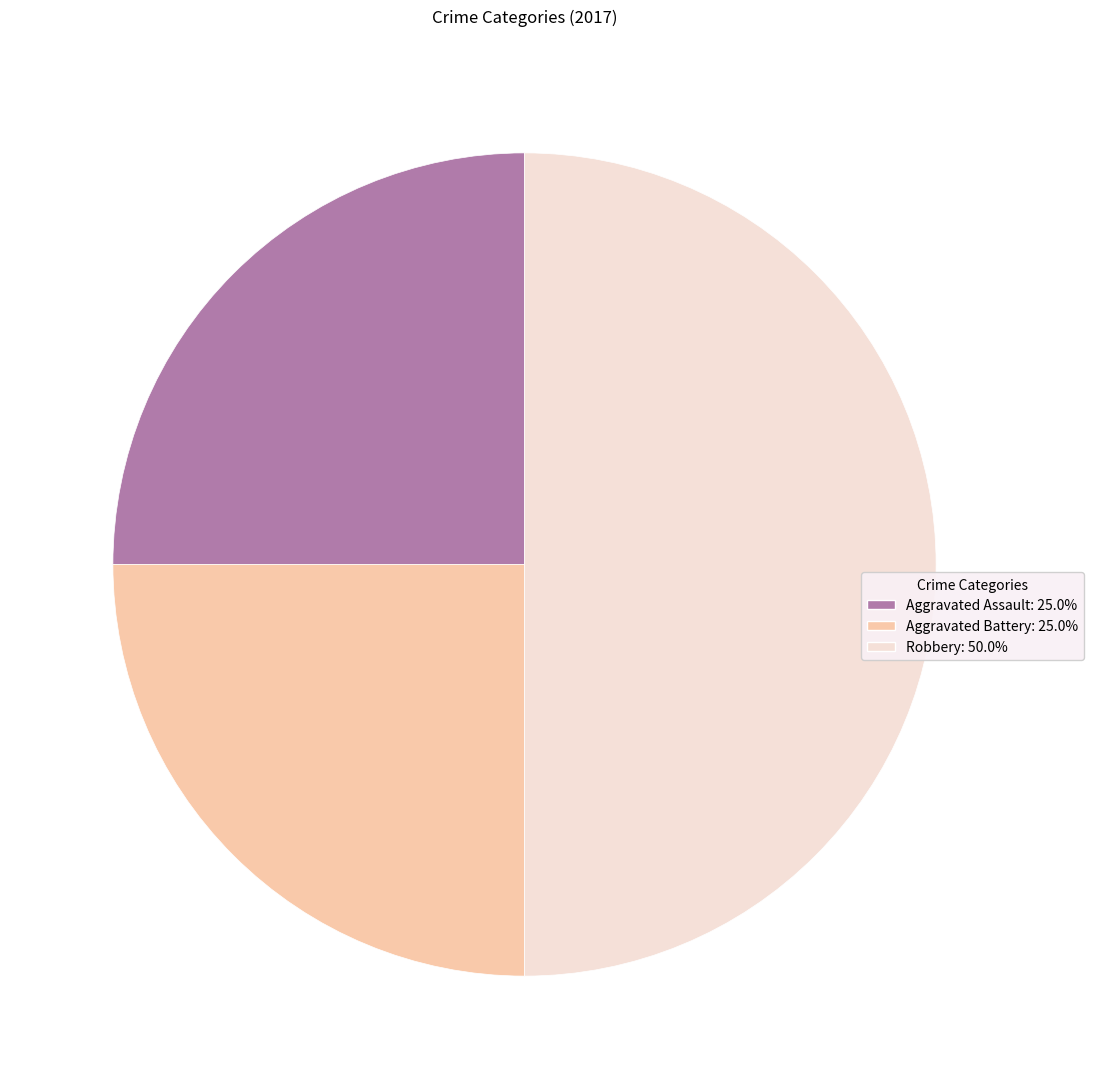

Is it true that Aggravated Assault is 37% of the pie?

False